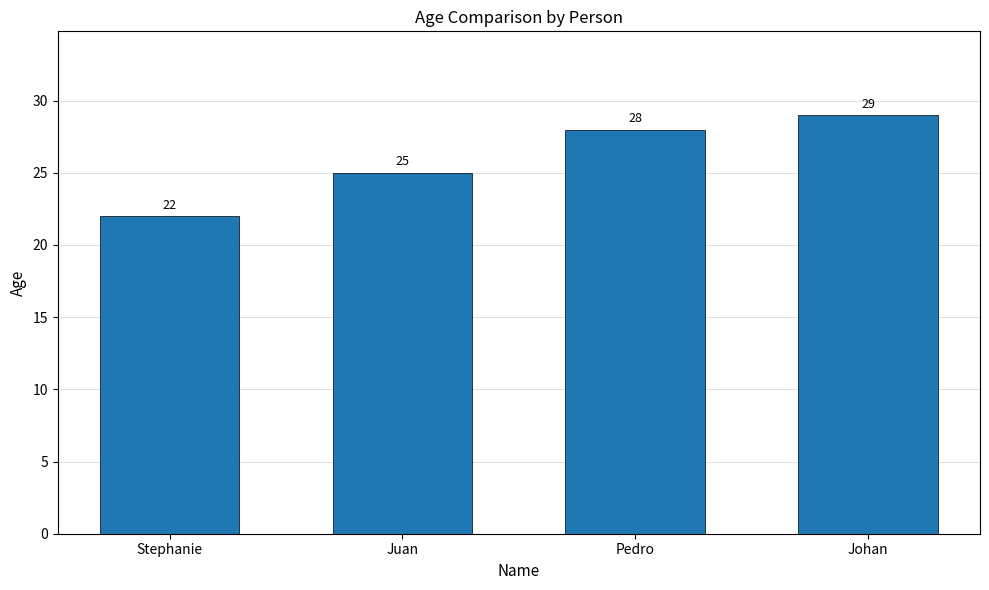

How many values are between 25 and 29?

3